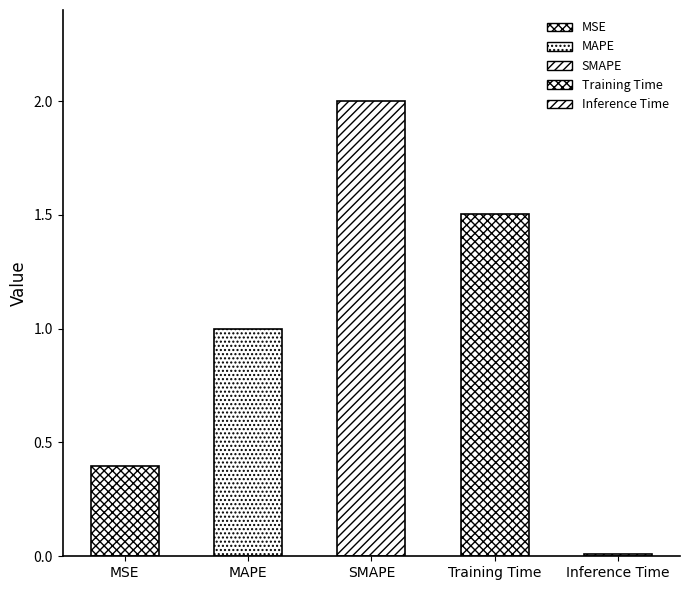

How many data points are less than 1?

2